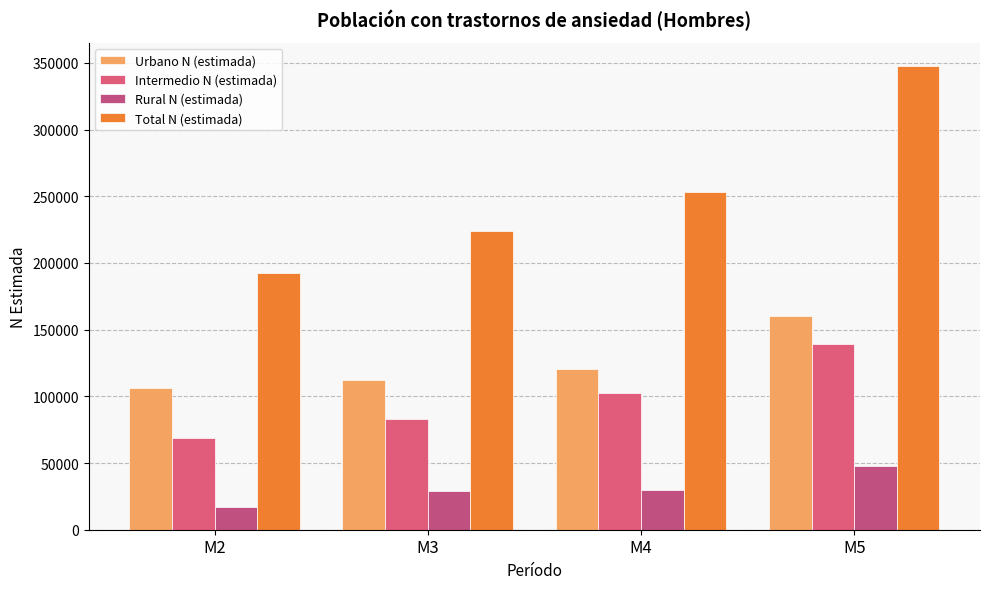

What is the value of the Rural N (estimada) bar at the 1st from the left?

17086